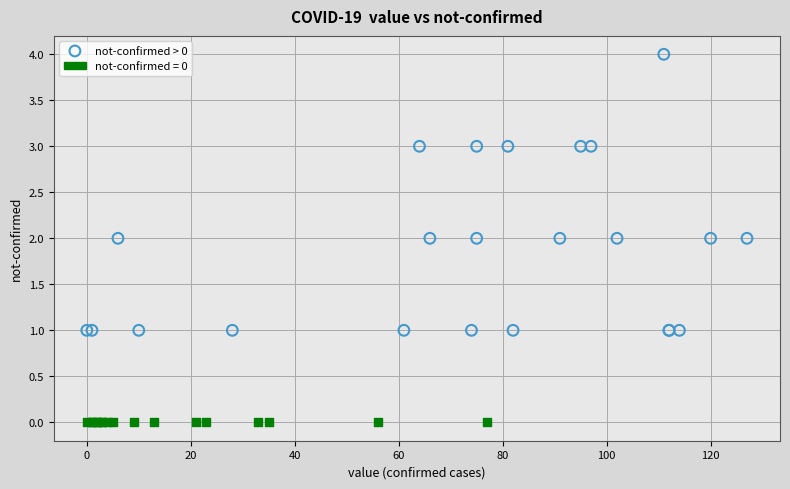

Which series reaches the minimum Y coordinate?

not-confirmed = 0